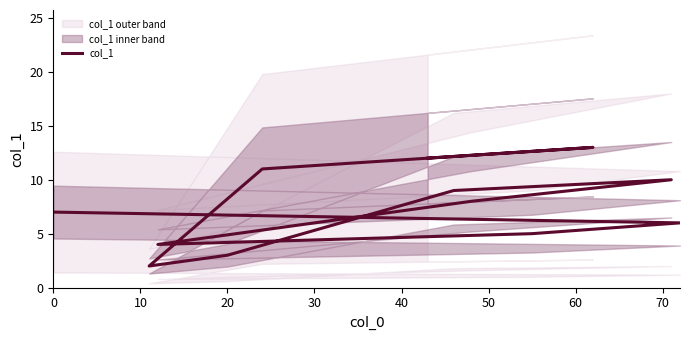

How many interior local peaks (higher than both neighbors) does the data have?

2